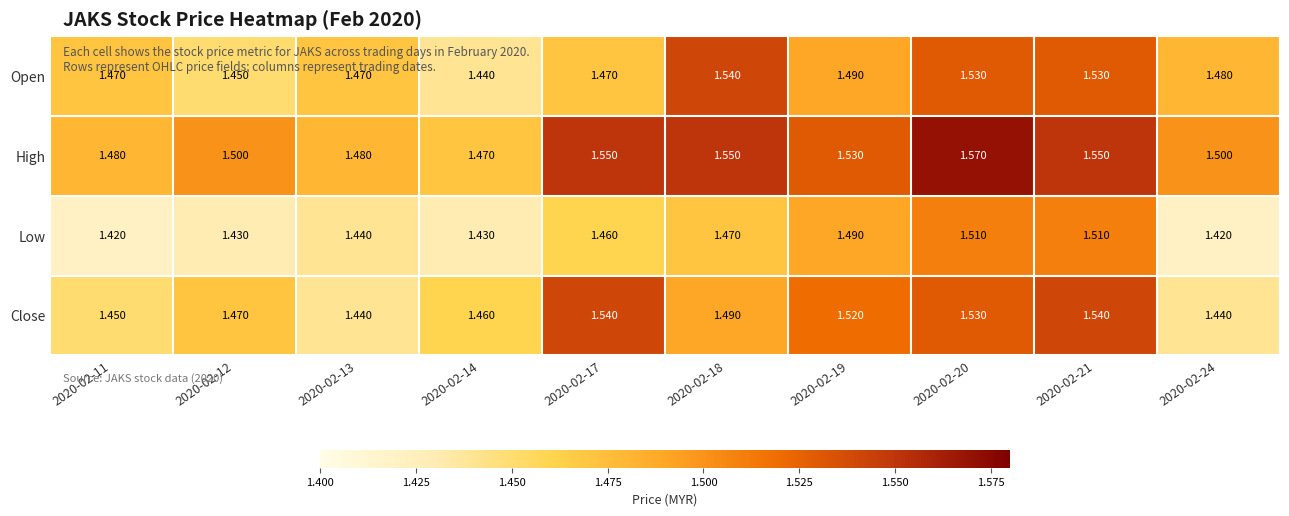

Which series changed the most between 2020-02-17 and 2020-02-18?

Open